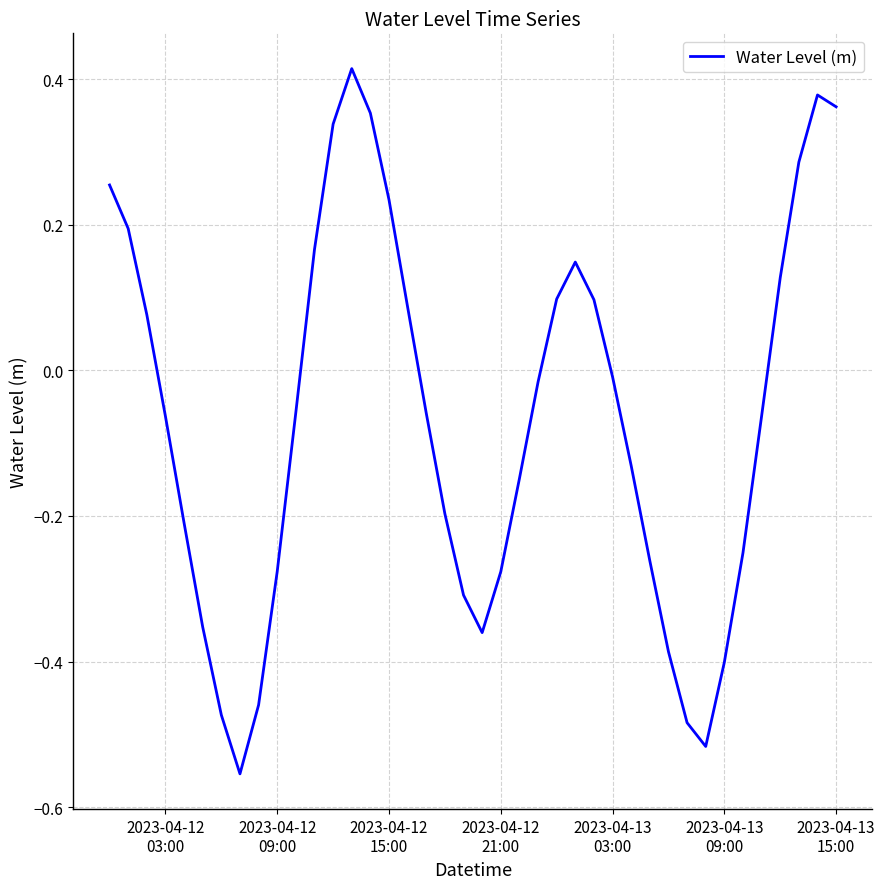

What is the difference between the maximum and minimum values?

1.0